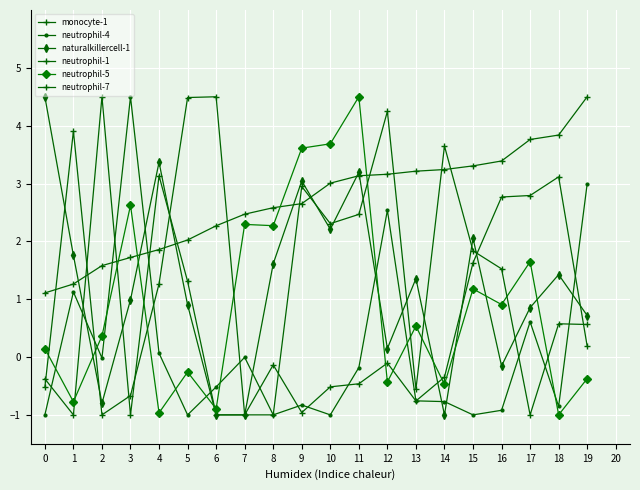

At which category is the sum across all series the highest?

11